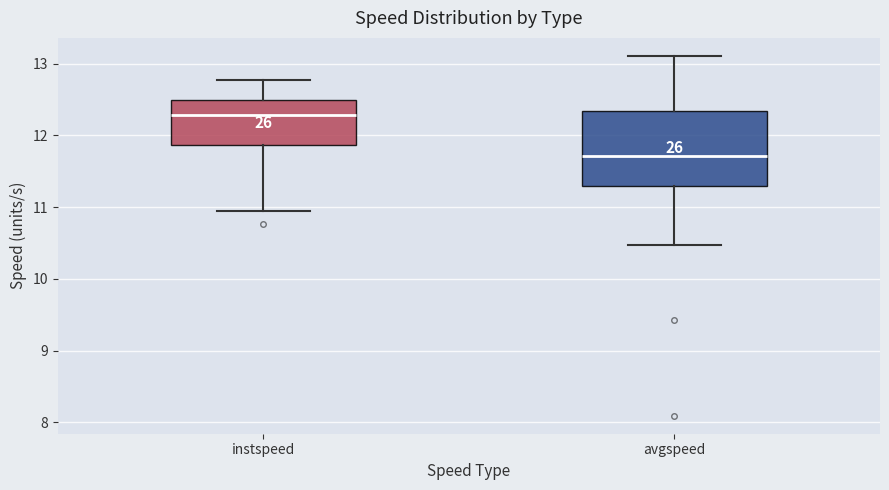

Which box is the tallest, from its lower edge to its upper edge?

avgspeed